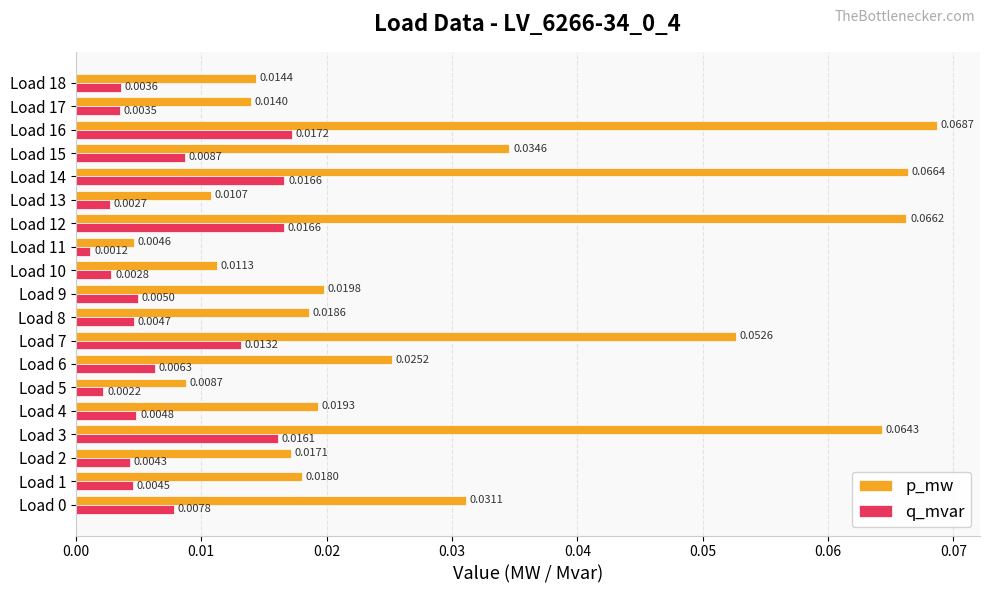

Which series changed the most between Load 4 and Load 11?

p_mw